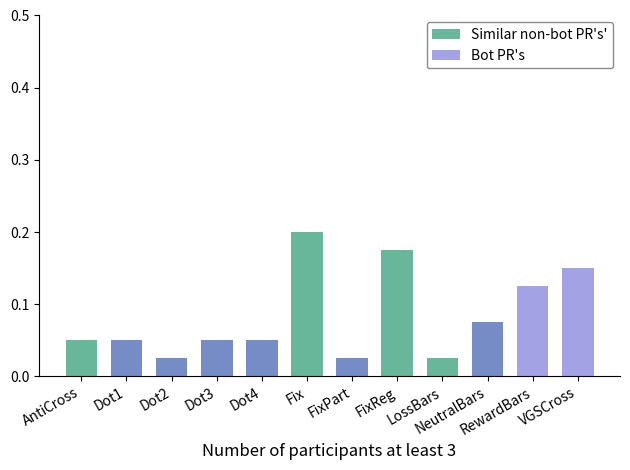

Which series has the largest total across all categories?

Similar non-bot PR's'